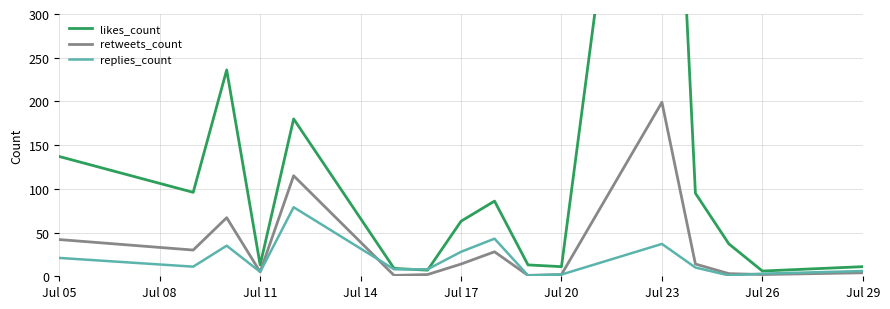

Which series has the largest range (max minus min)?

likes_count